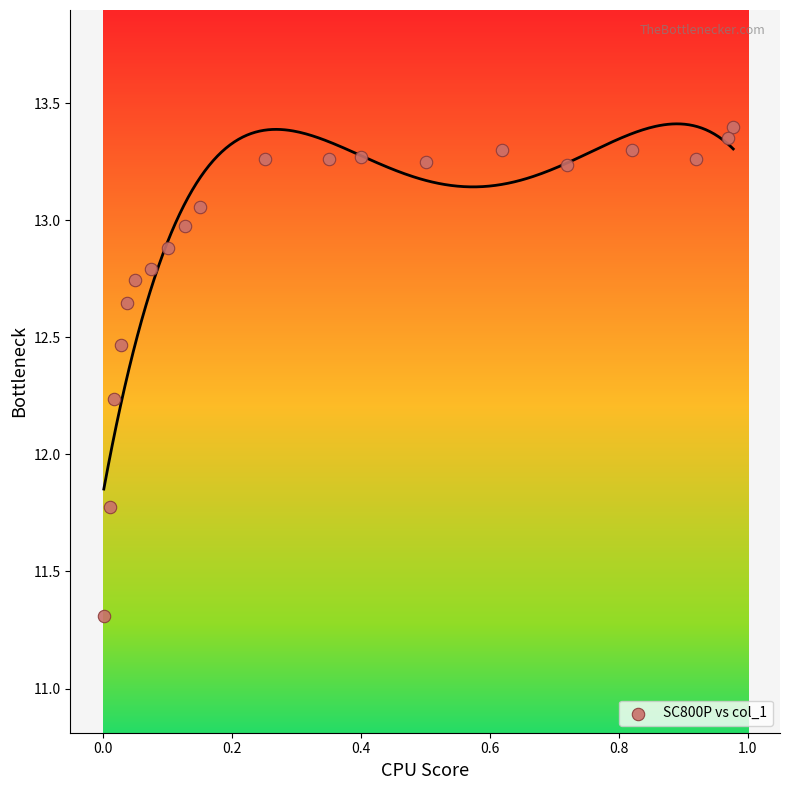

What is the range of Y values (max minus min)?

2.1